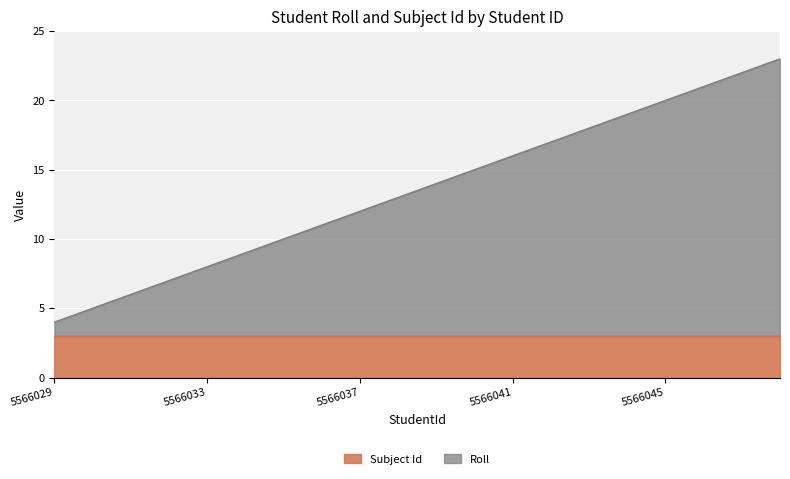

Which has a higher value, 5566033 or 5566042?

5566042